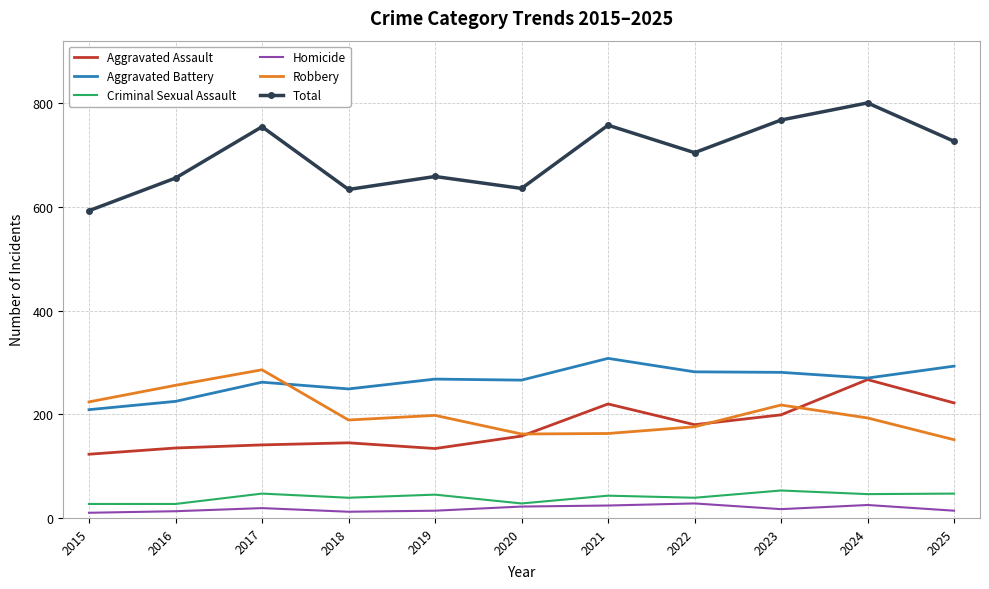

The value of Aggravated Battery at 2025 is 165. True or false?

False